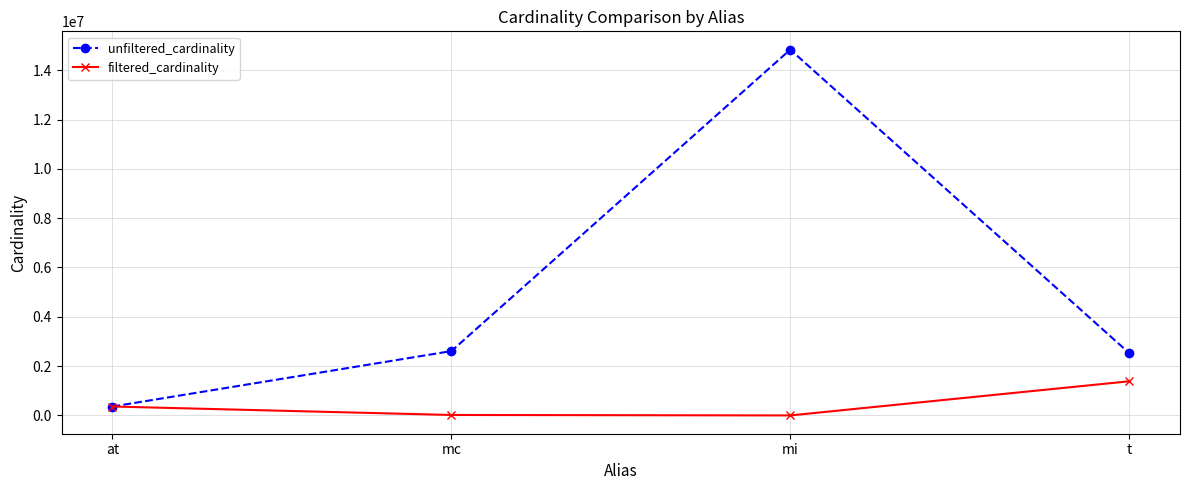

Does the chart display data point markers on the line(s)?

Yes